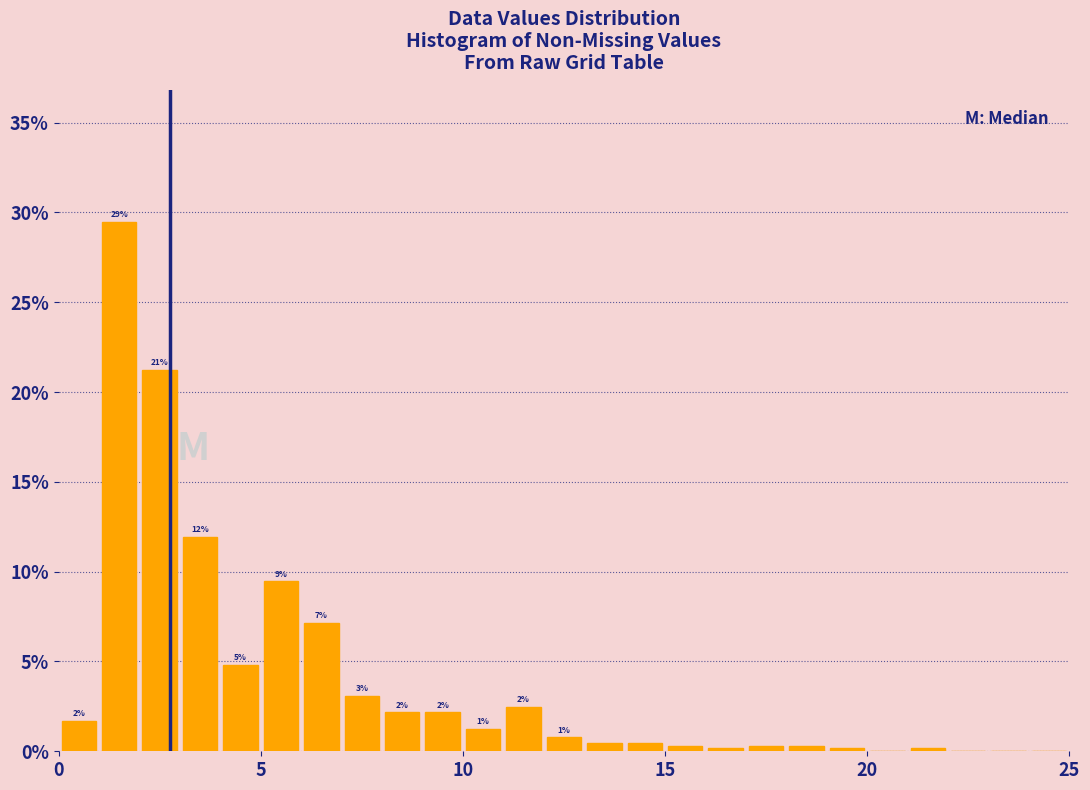

Around what value on the x-axis is the tallest bar? Give the approximate position of its centre, as read against the axis.

1.5